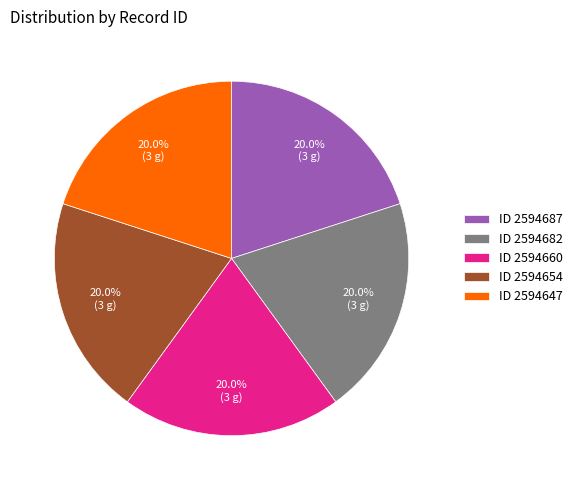

Is there any slice that represents more than half of the pie?

No